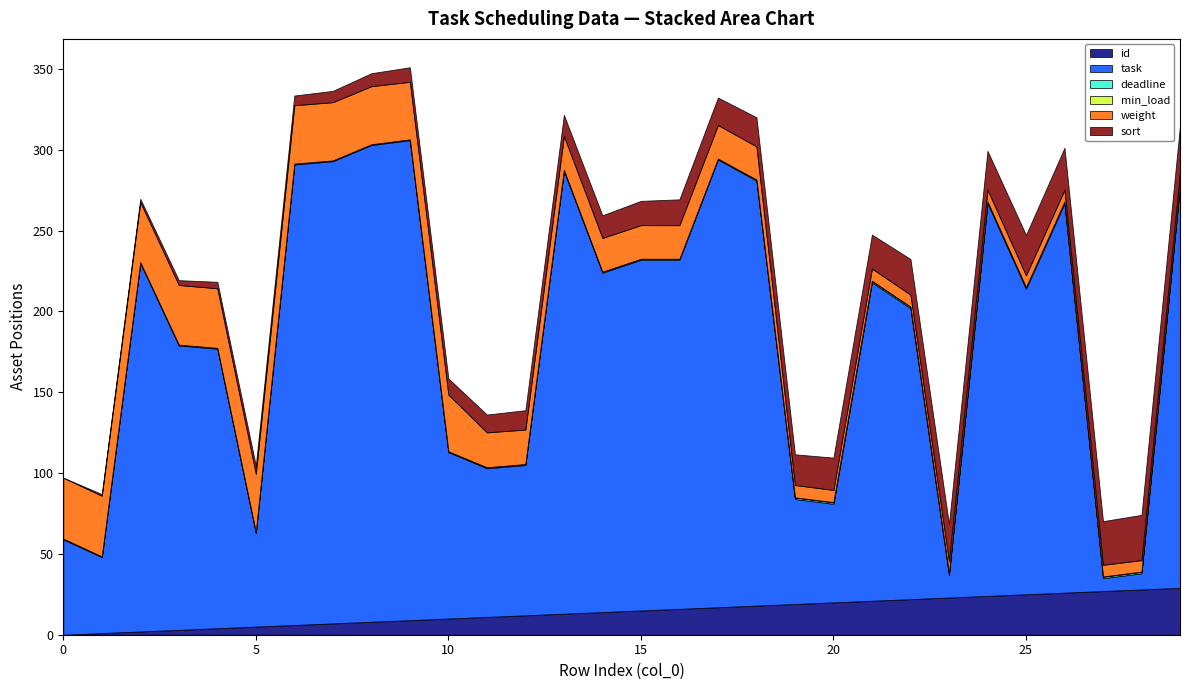

What are all the series names shown in the legend?

id, task, deadline, min_load, weight, sort